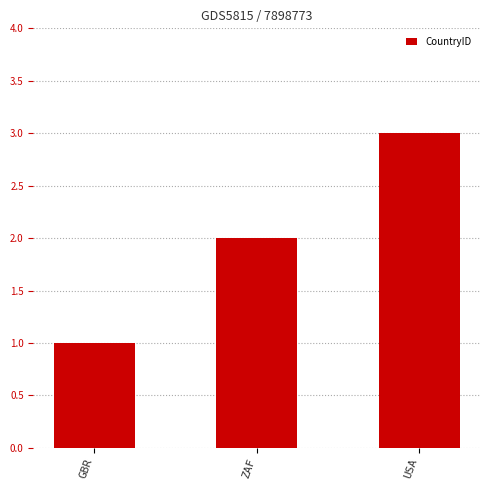

What is the ratio of the value at USA to the value at GBR?

3.0